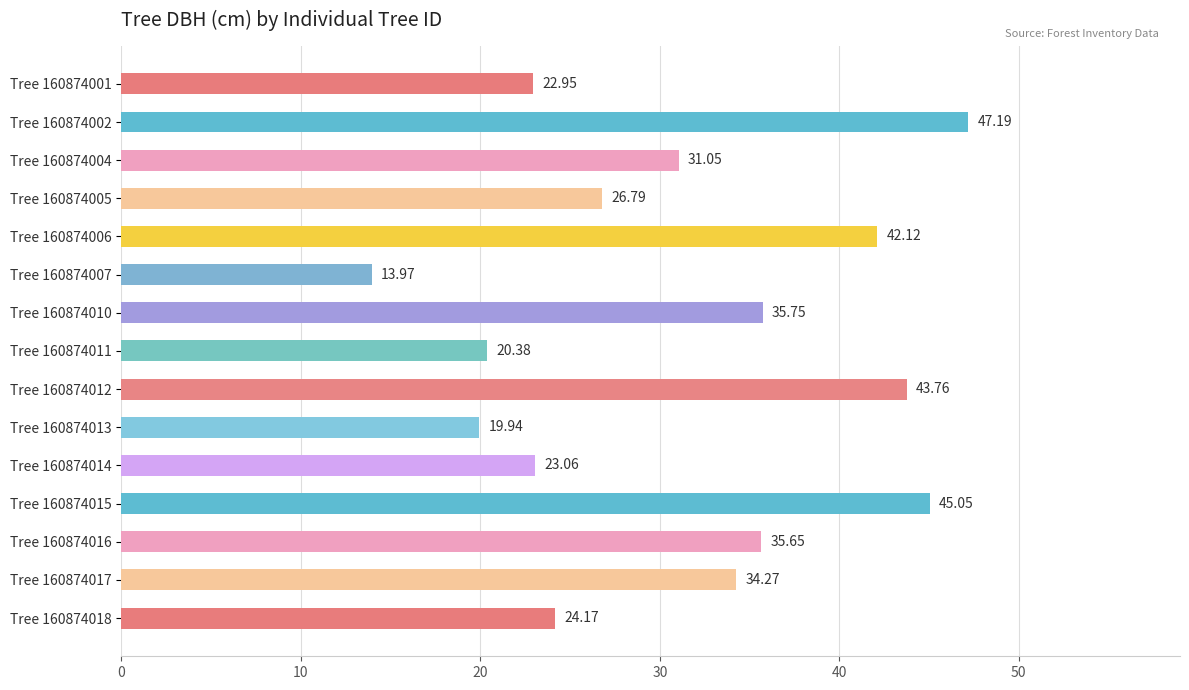

Rank the categories by value from lowest to highest.

Tree 160874007, Tree 160874013, Tree 160874011, Tree 160874001, Tree 160874014, Tree 160874018, Tree 160874005, Tree 160874004, Tree 160874017, Tree 160874016, Tree 160874010, Tree 160874006, Tree 160874012, Tree 160874015, Tree 160874002